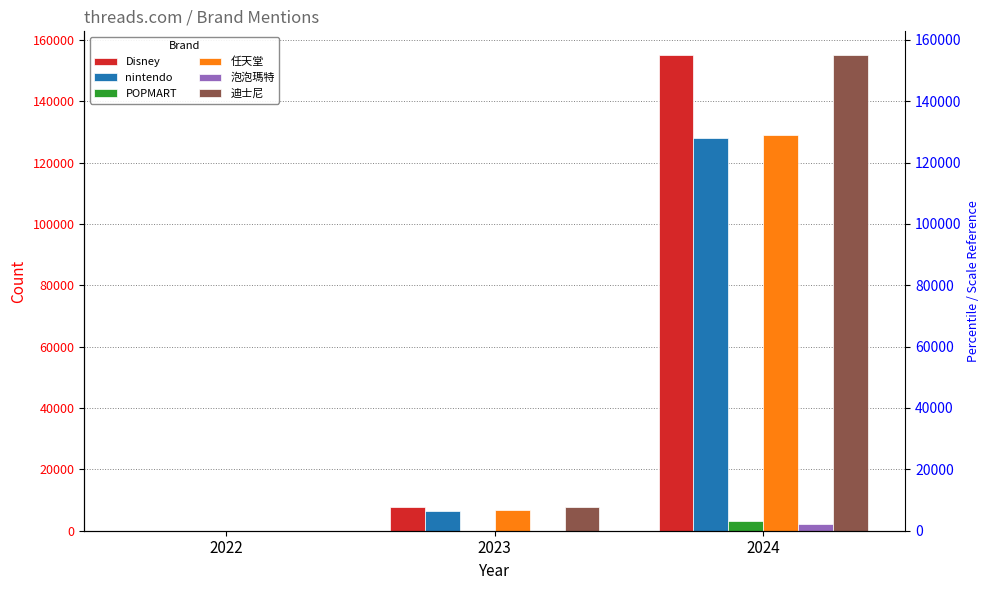

Between 2022 and 2024, which series saw the biggest shift?

迪士尼